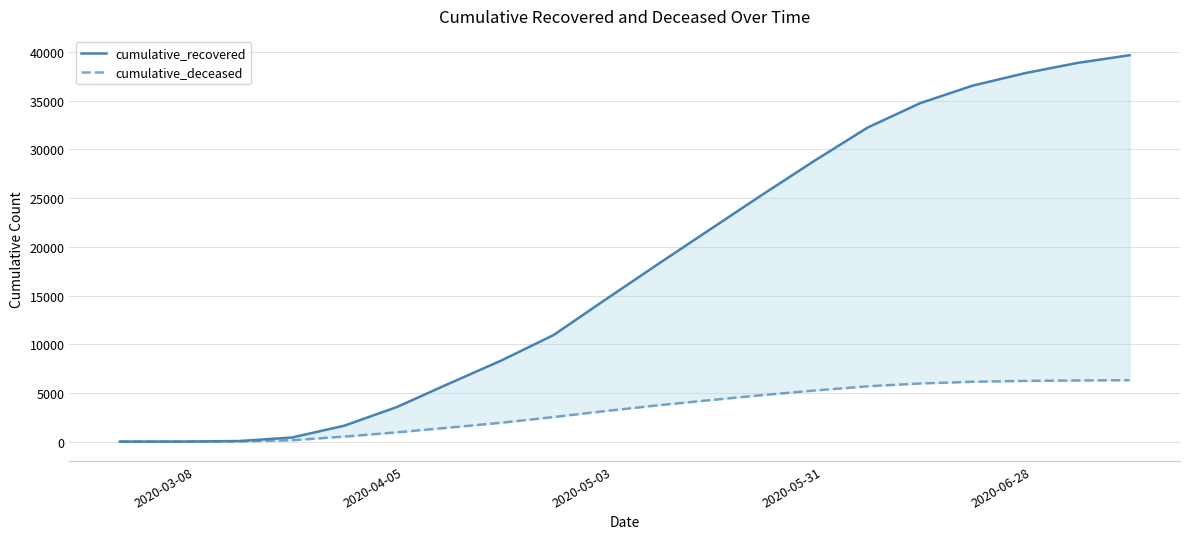

What is the difference between the maximum and second lowest values in the cumulative_recovered series?

39659